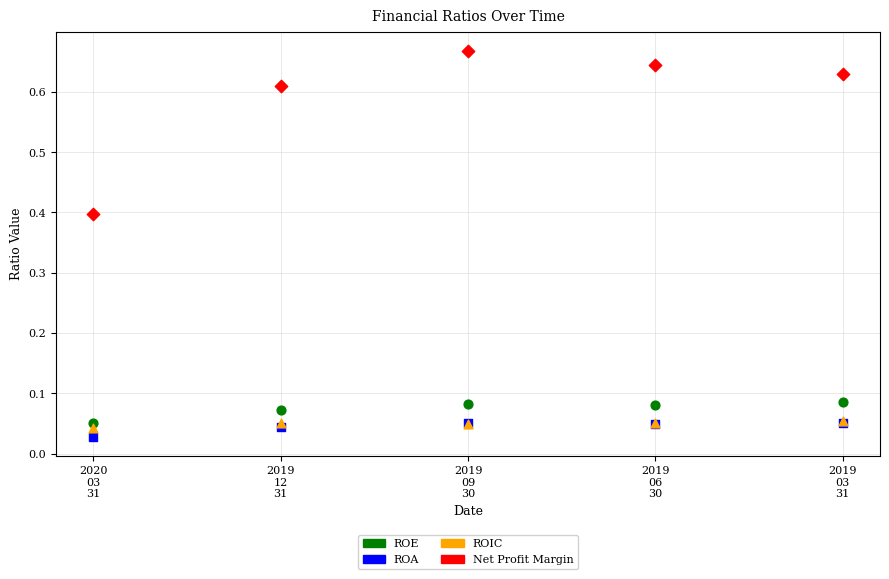

Which series has the widest spread of Y values?

Net Profit Margin